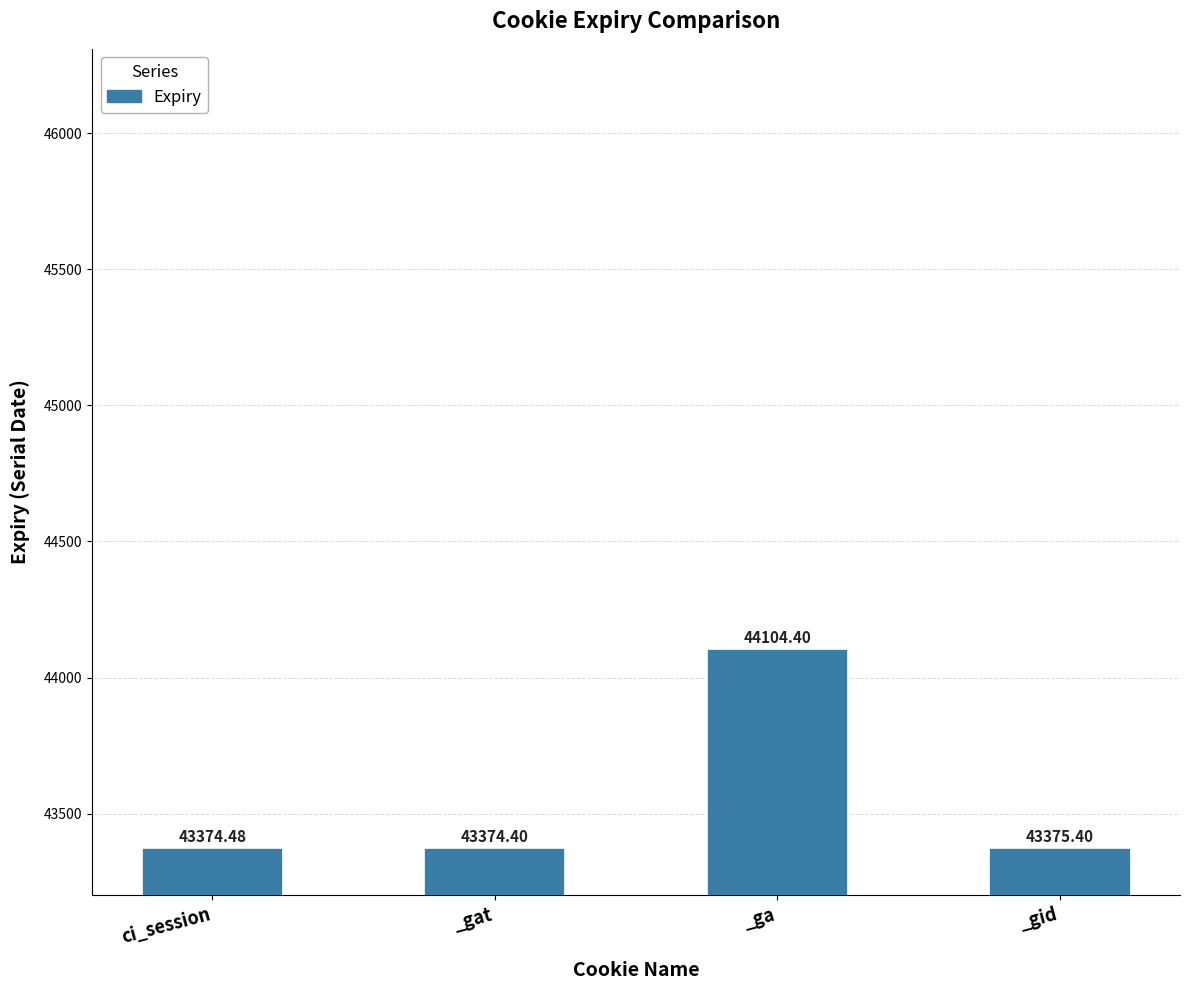

How many bars are there in total?

4